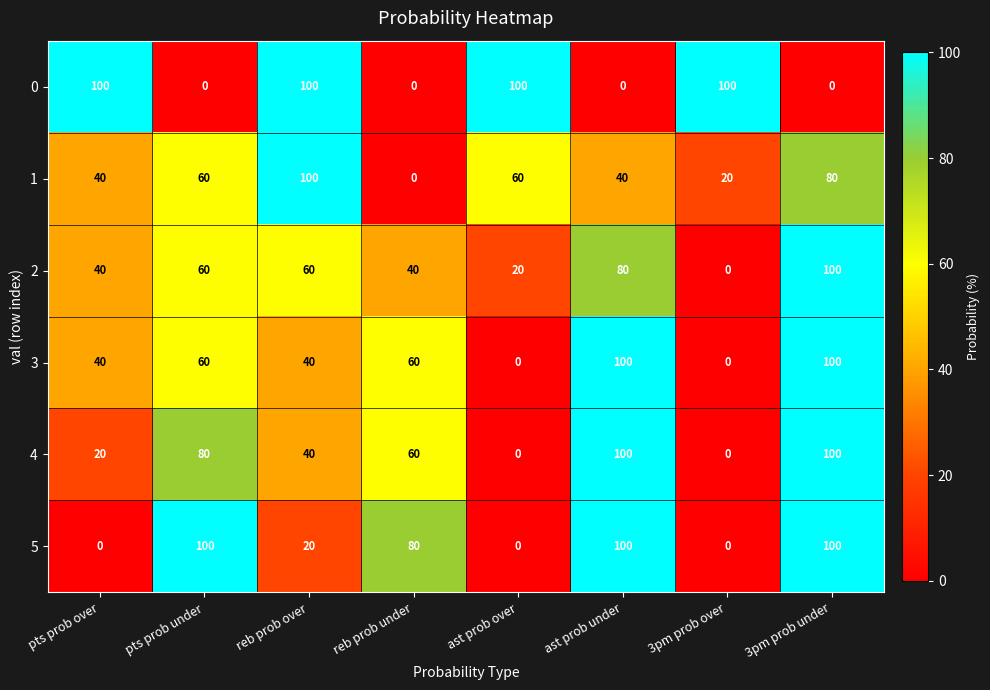

Where does the 4 series first go above 60?

pts prob under